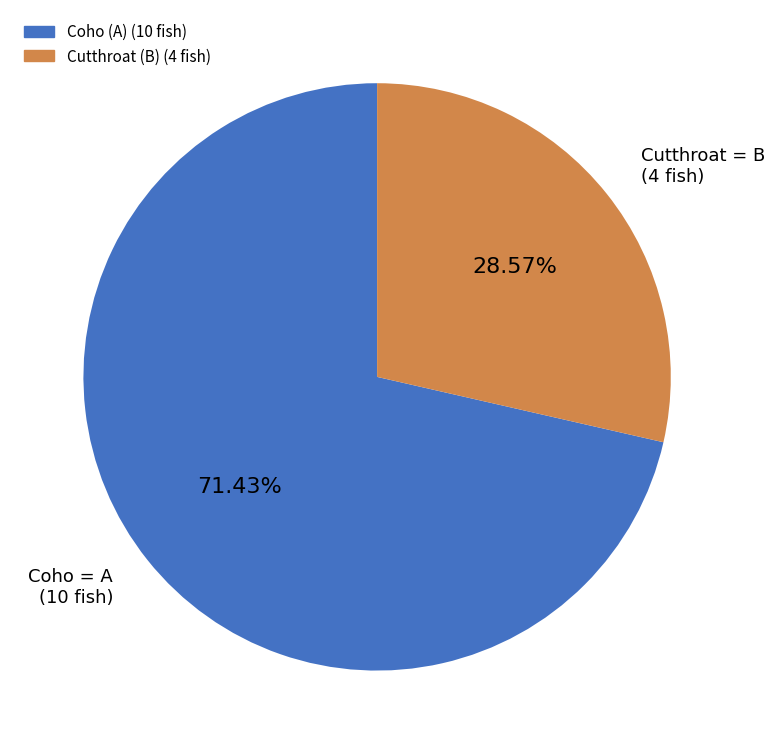

The Coho (A) slice represents 71% of the pie. True or false?

True